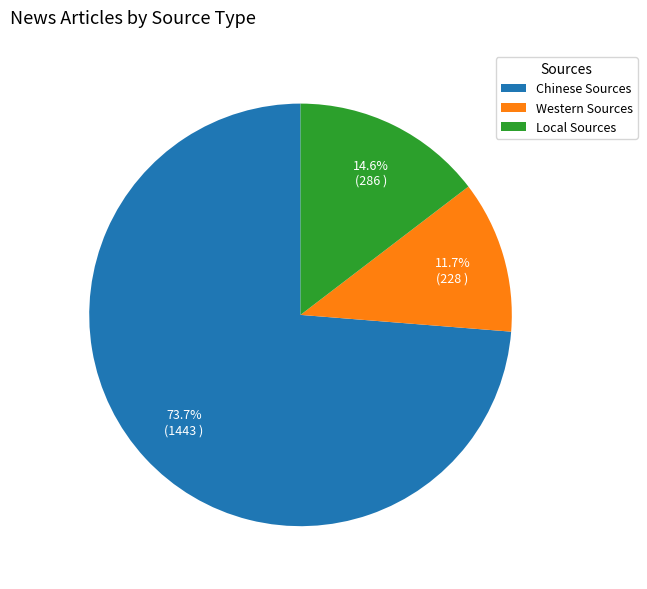

What percentage do Local Sources and Chinese Sources together represent?

88.3%